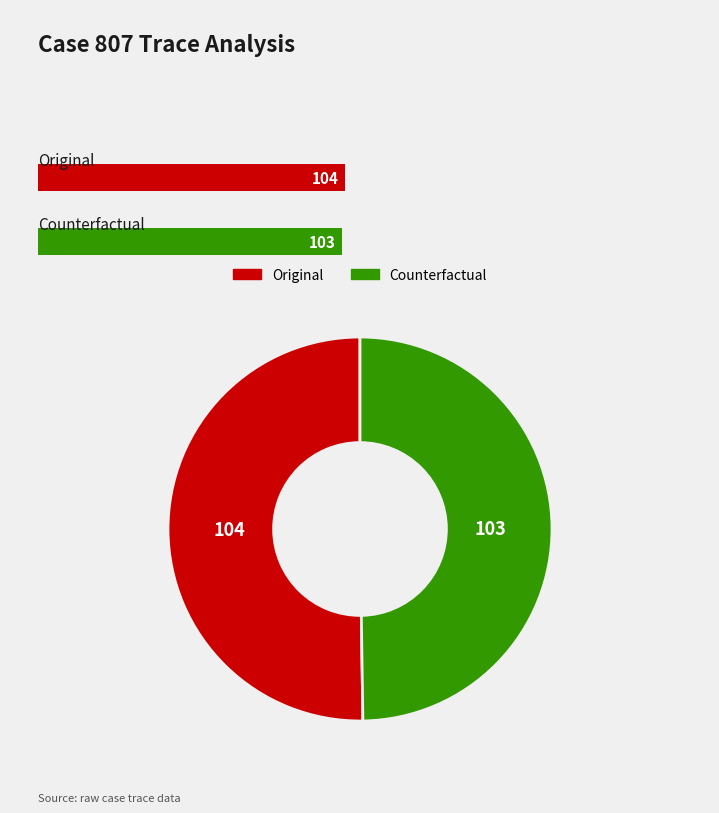

Count the number of slices in the pie.

2